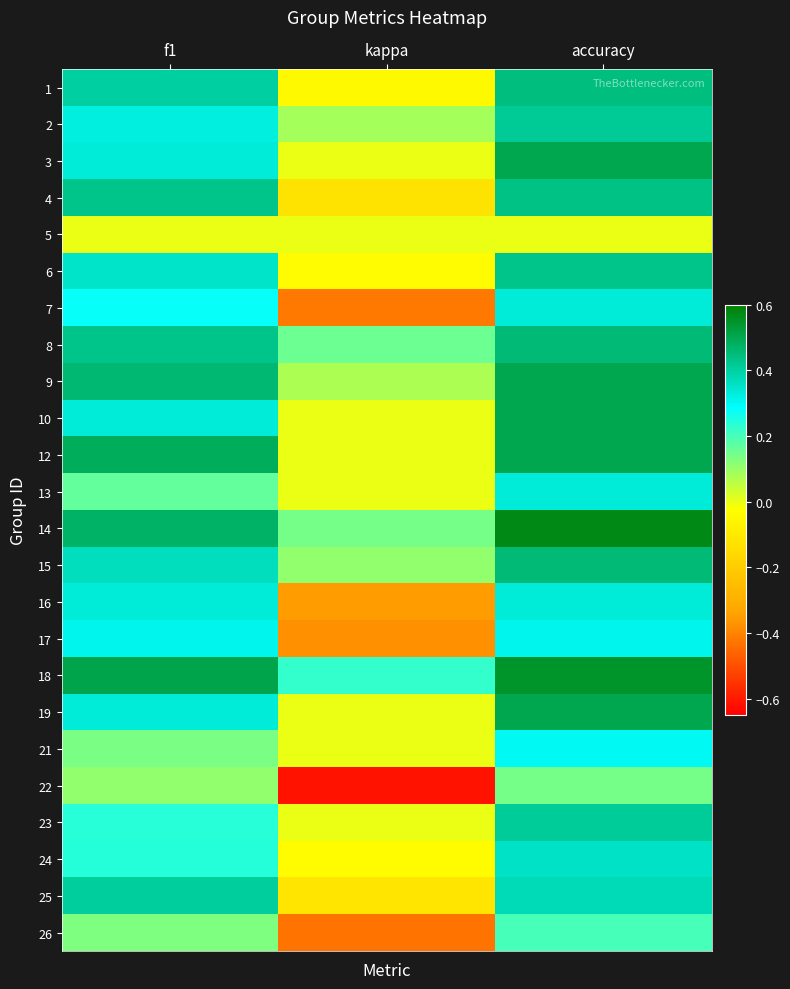

What is the smallest value displayed?

-0.6